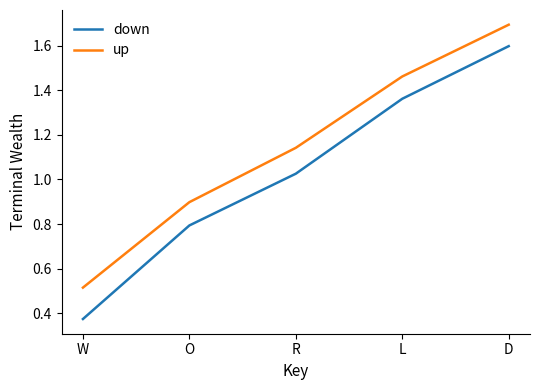

List the series in order of their overall mean, highest first.

up, down